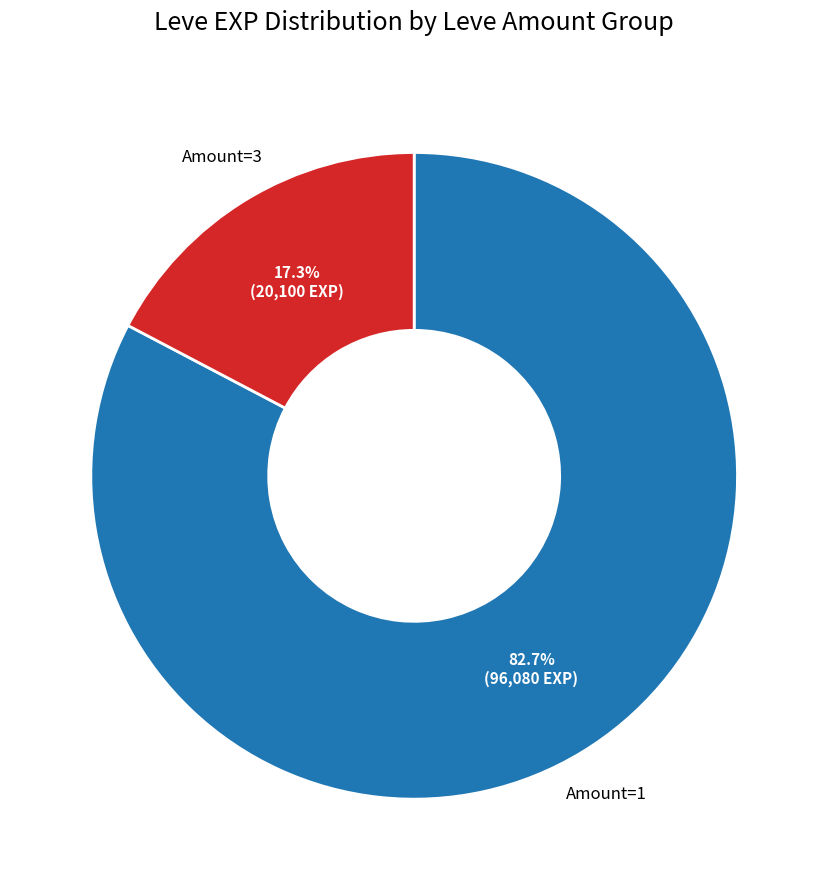

Rank the categories by value from lowest to highest.

Amount=3, Amount=1